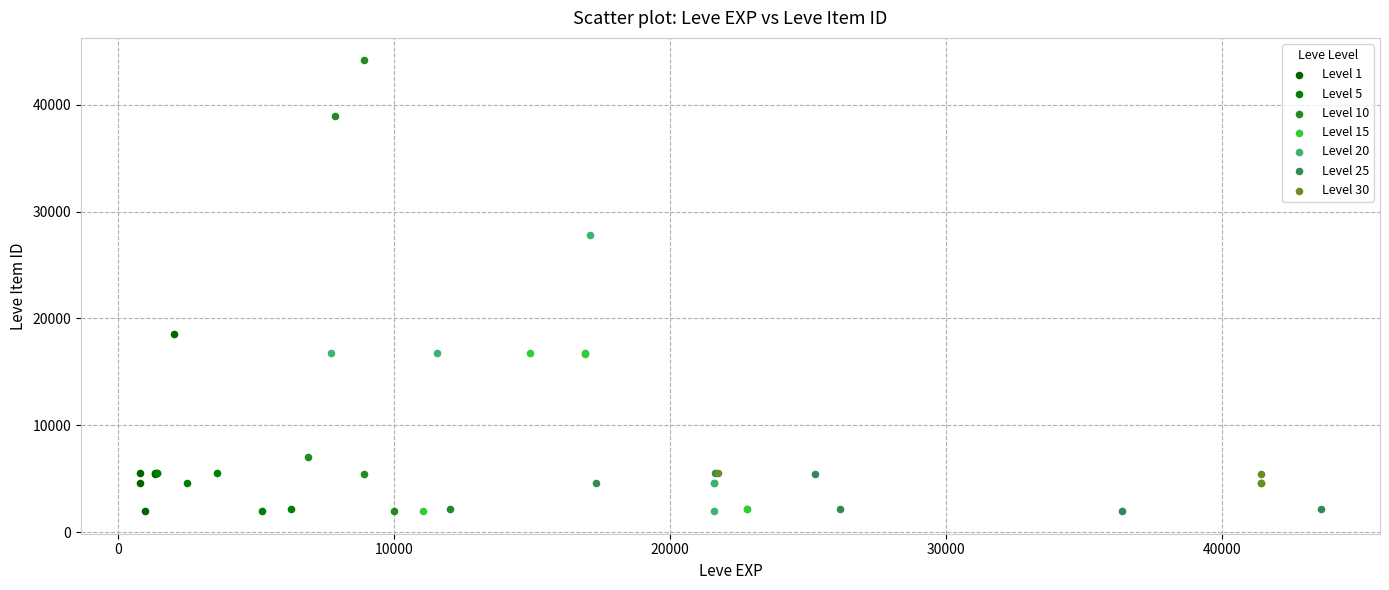

Which series has the widest spread of Y values?

Level 10